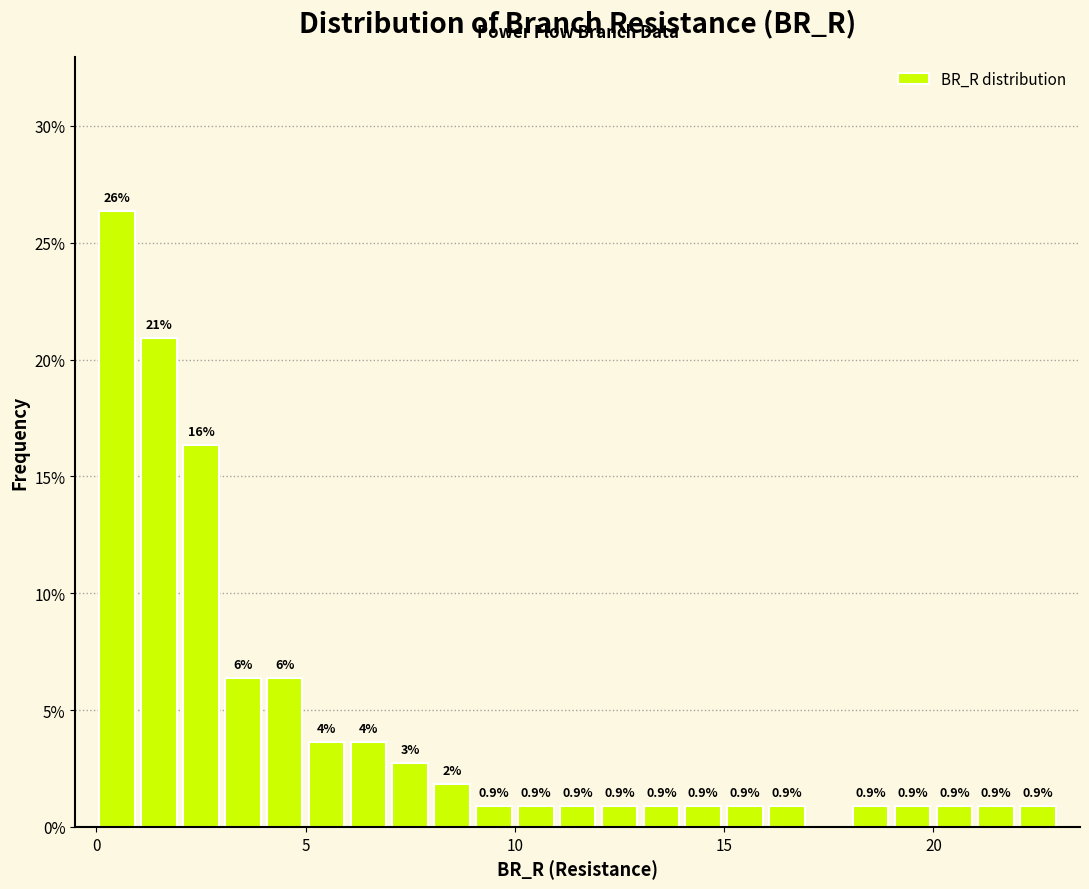

Around what value on the x-axis is the tallest bar? Give the approximate position of its centre, as read against the axis.

0.5